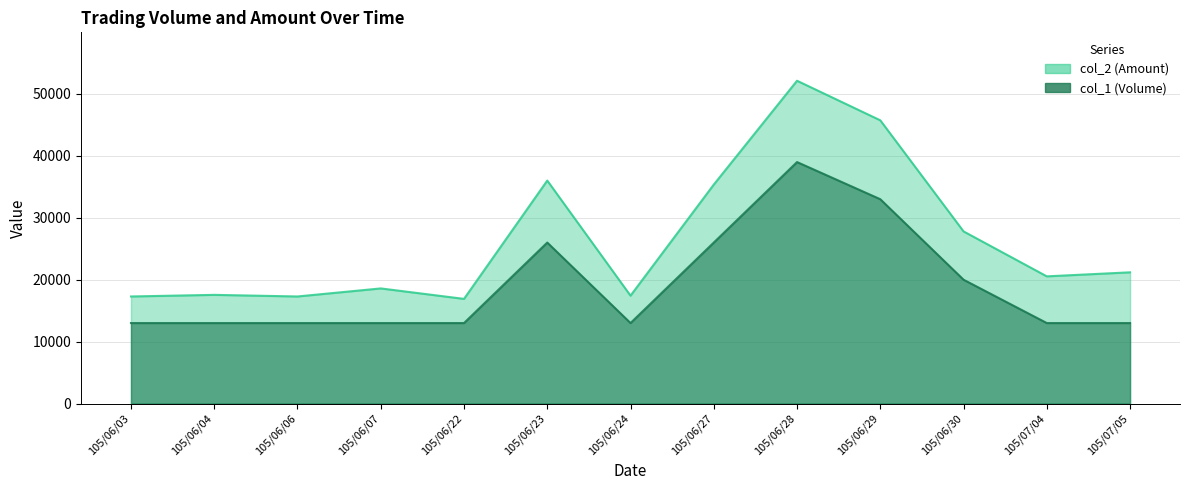

What is the value of the col_2 (Amount) line point at the 6th from the left?

36010